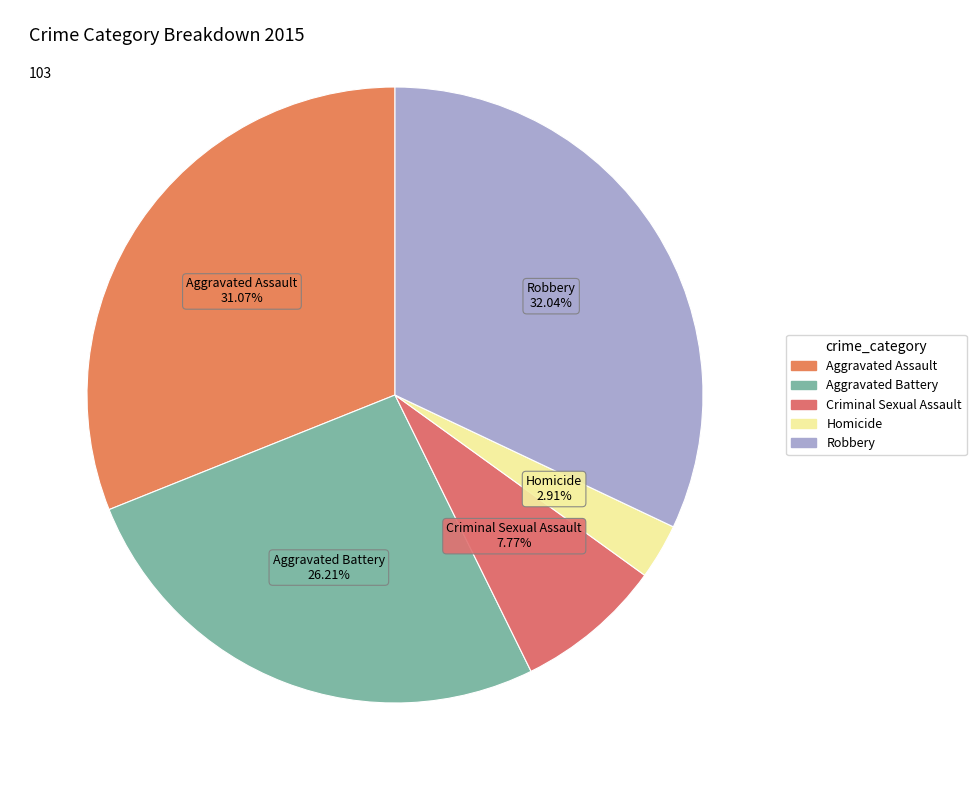

Between Homicide and Aggravated Assault, which is larger?

Aggravated Assault